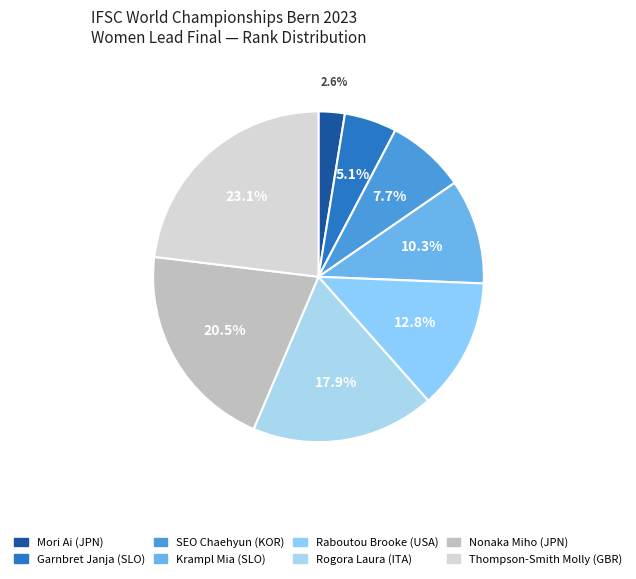

Between SEO Chaehyun (KOR) and Krampl Mia (SLO), which is larger?

Krampl Mia (SLO)